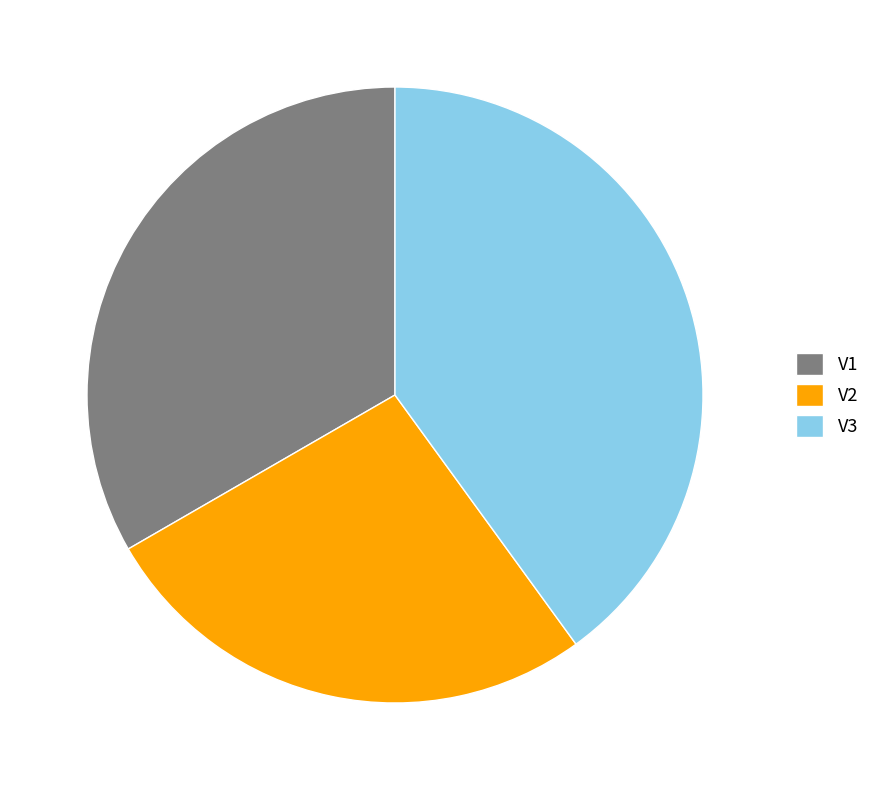

The V3 slice represents 40% of the pie. True or false?

True